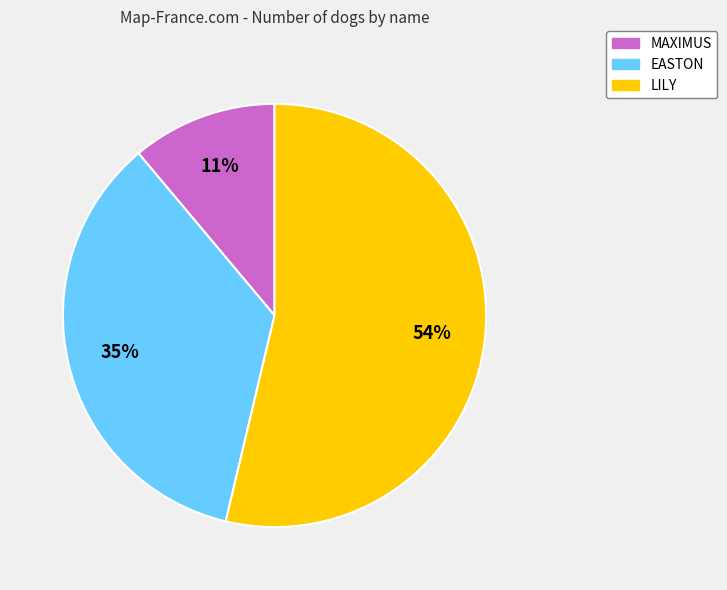

Is there any slice that represents more than half of the pie?

Yes